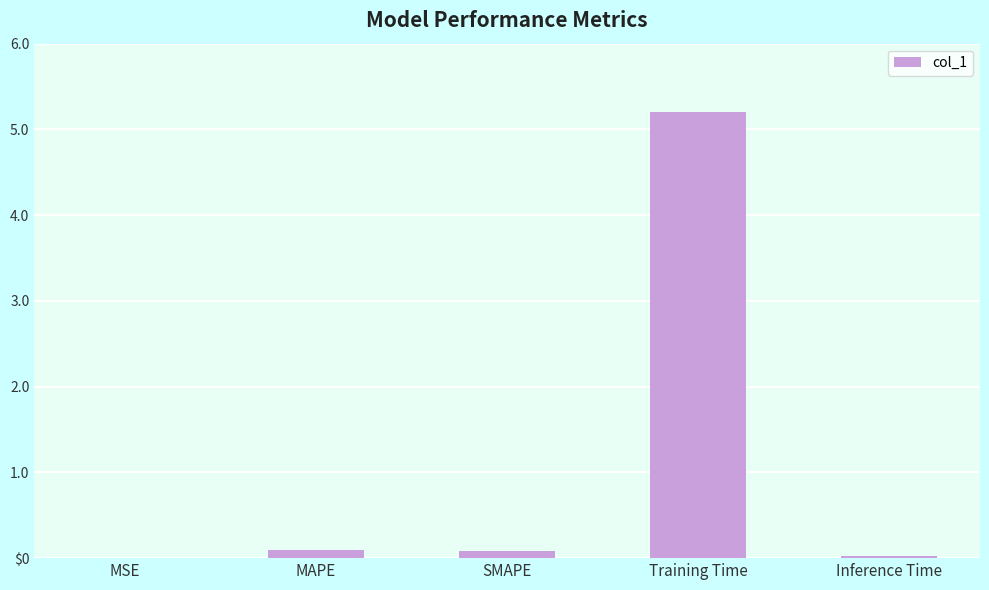

Which has a higher value, Inference Time or MSE?

Inference Time